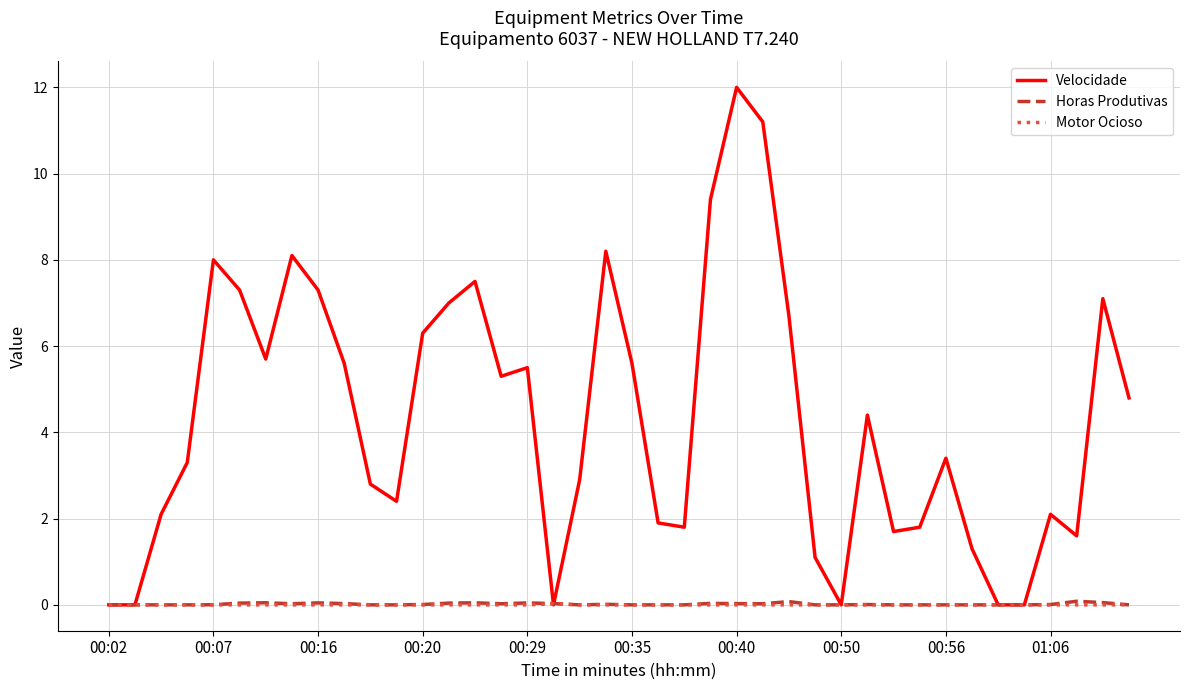

Which series has the largest total across all categories?

Velocidade